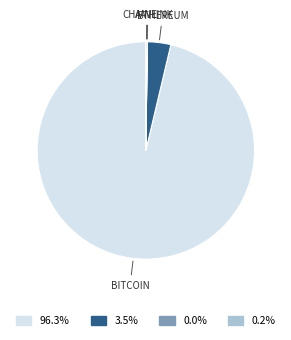

Is there a majority slice in this chart?

Yes